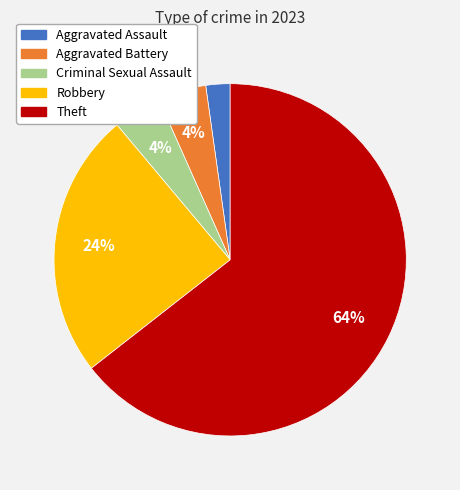

How many segments does this pie chart have?

5